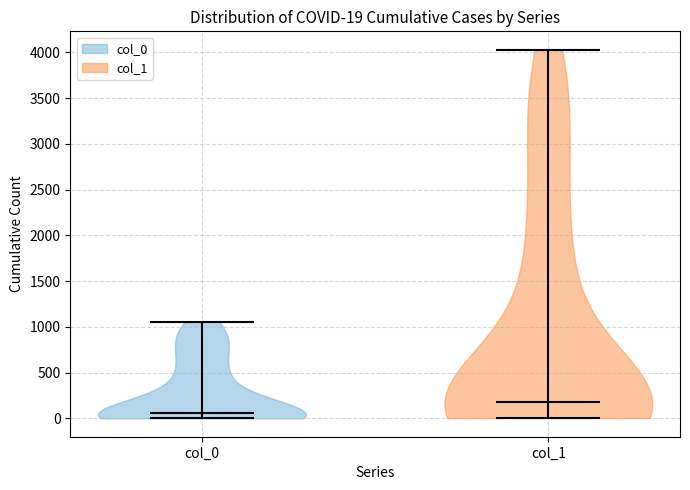

Which violin has the highest median line?

col_1